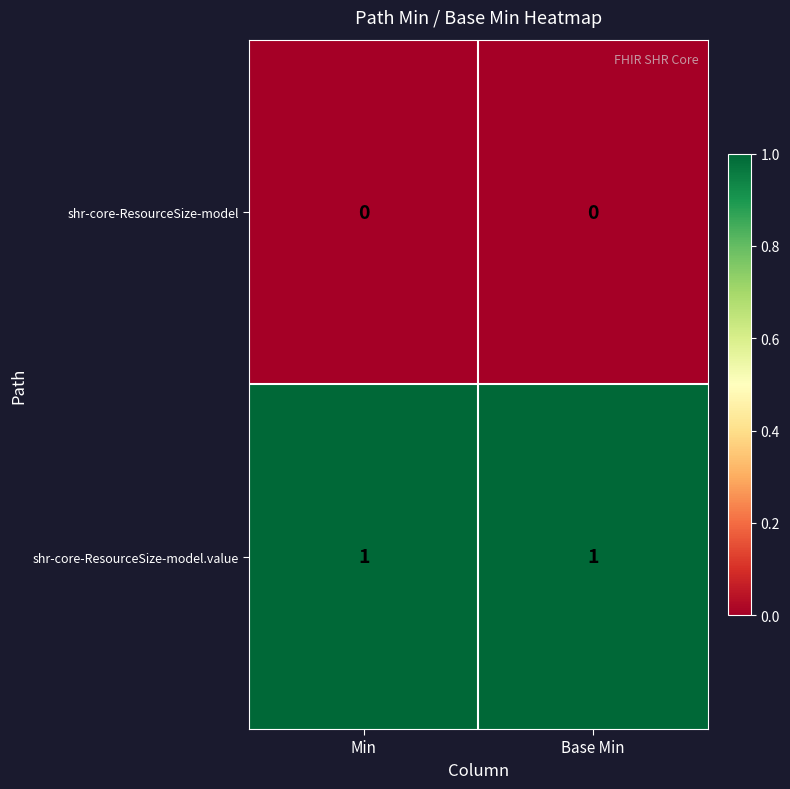

What is the spread (max minus min) of values at Min?

1